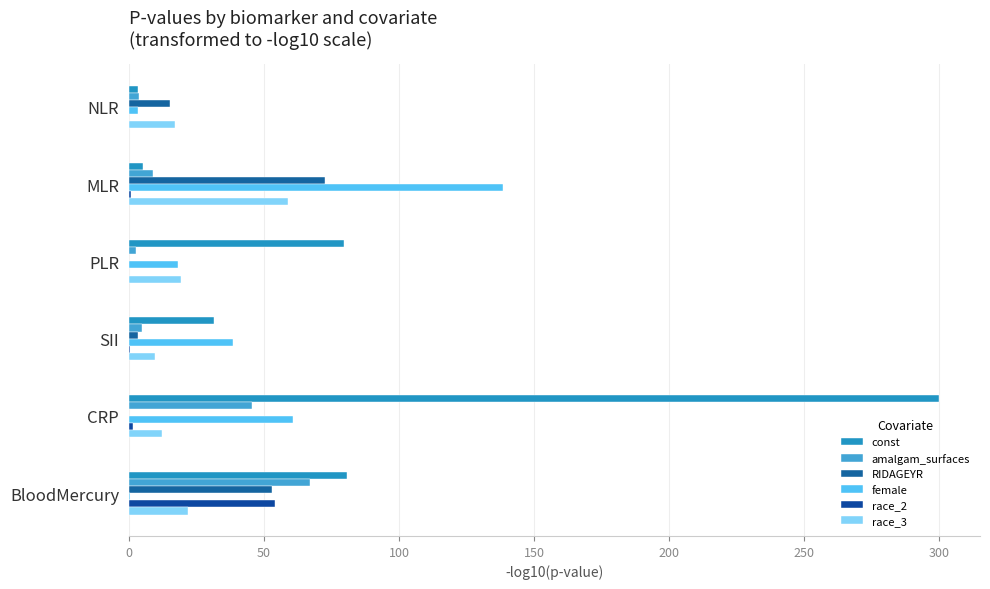

How many series are shown in this chart?

6